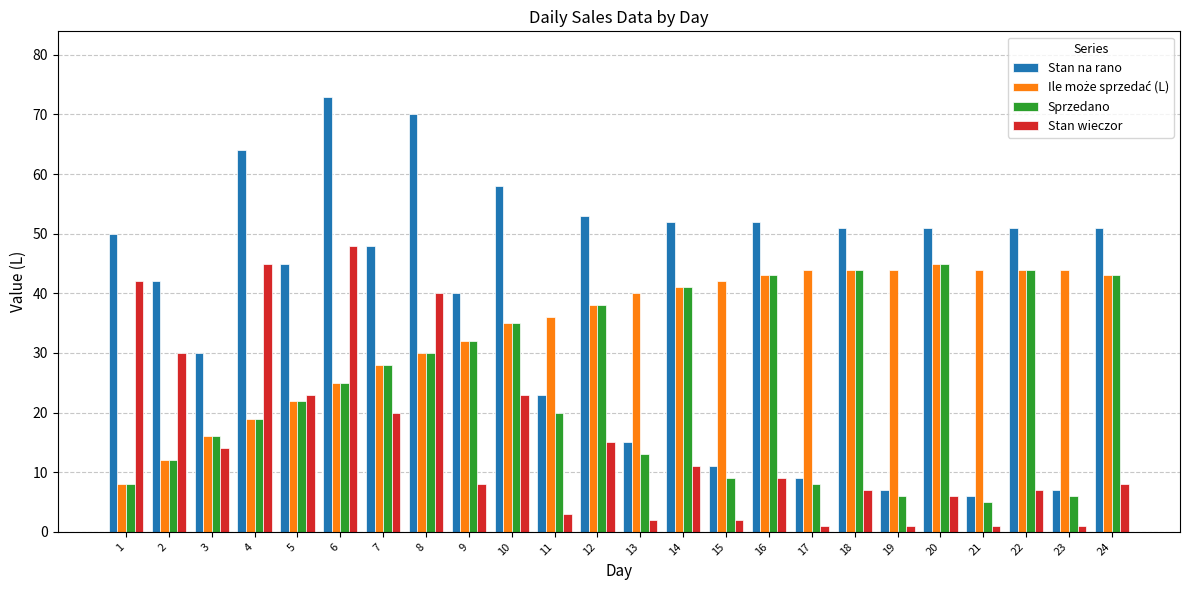

At which label is Sprzedano closest to 25?

6